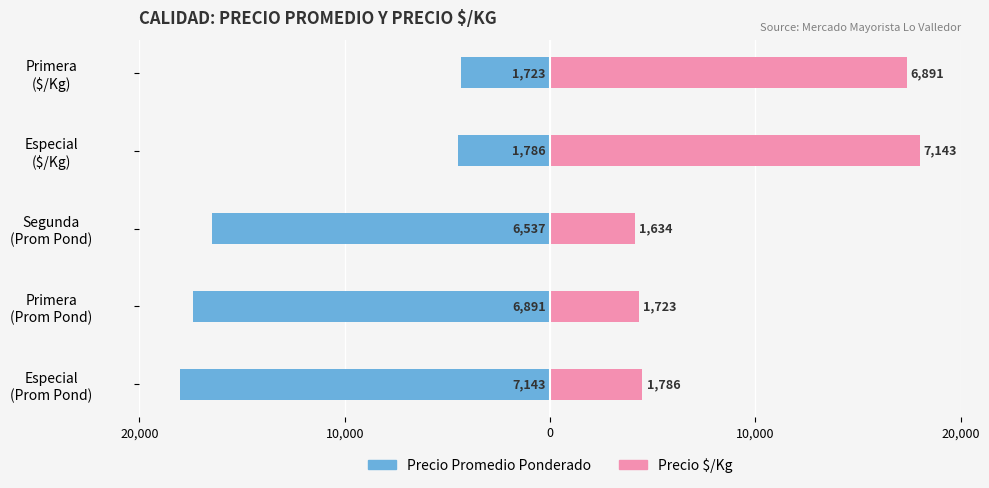

Which series changed the most between Segunda (Prom Pond) and Especial ($/Kg)?

Precio $/Kg